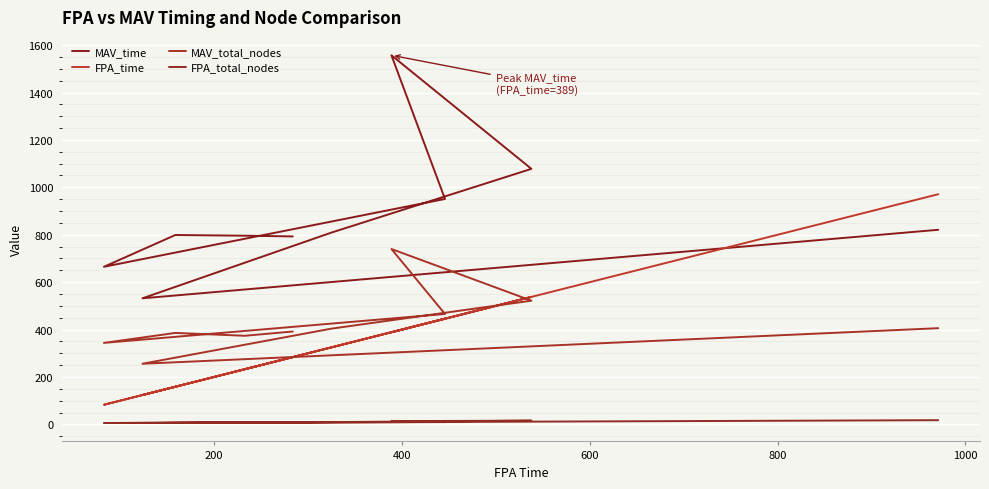

List the series in order of their peak value, highest first.

MAV_time, FPA_time, MAV_total_nodes, FPA_total_nodes